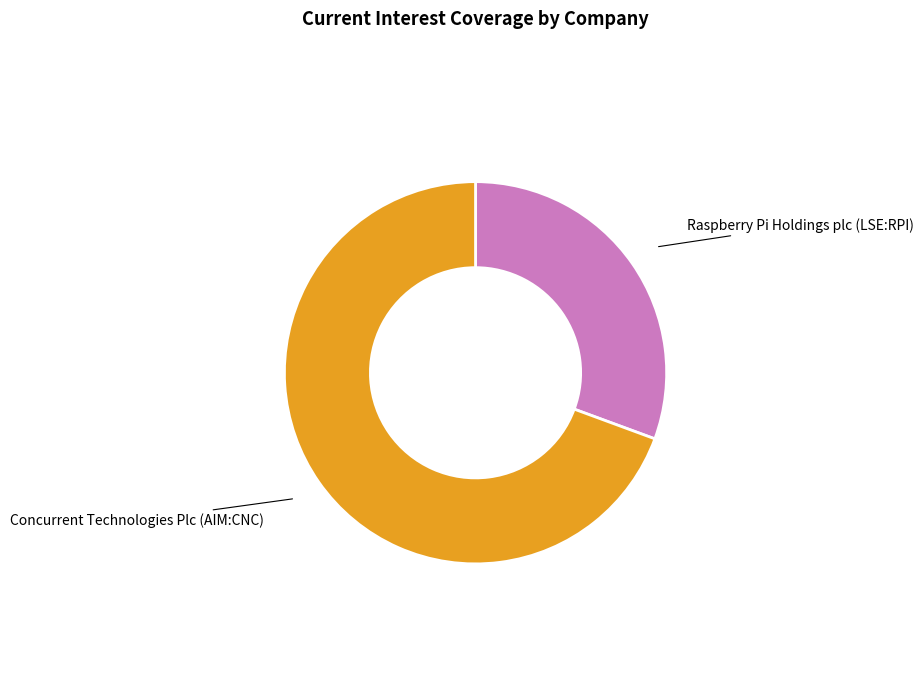

Is there a majority slice in this chart?

Yes